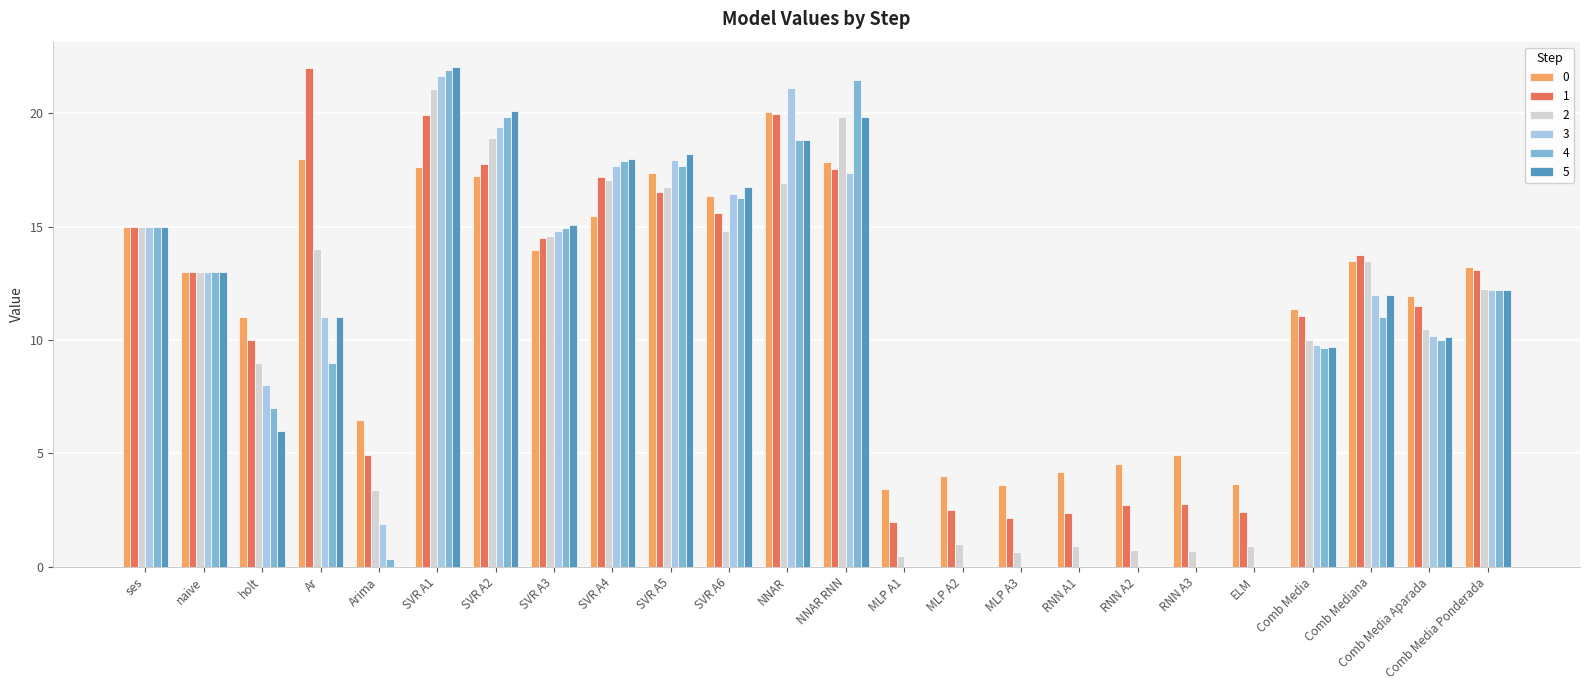

Is the value of 2 at ses greater than the value of 4 at NNAR RNN?

No